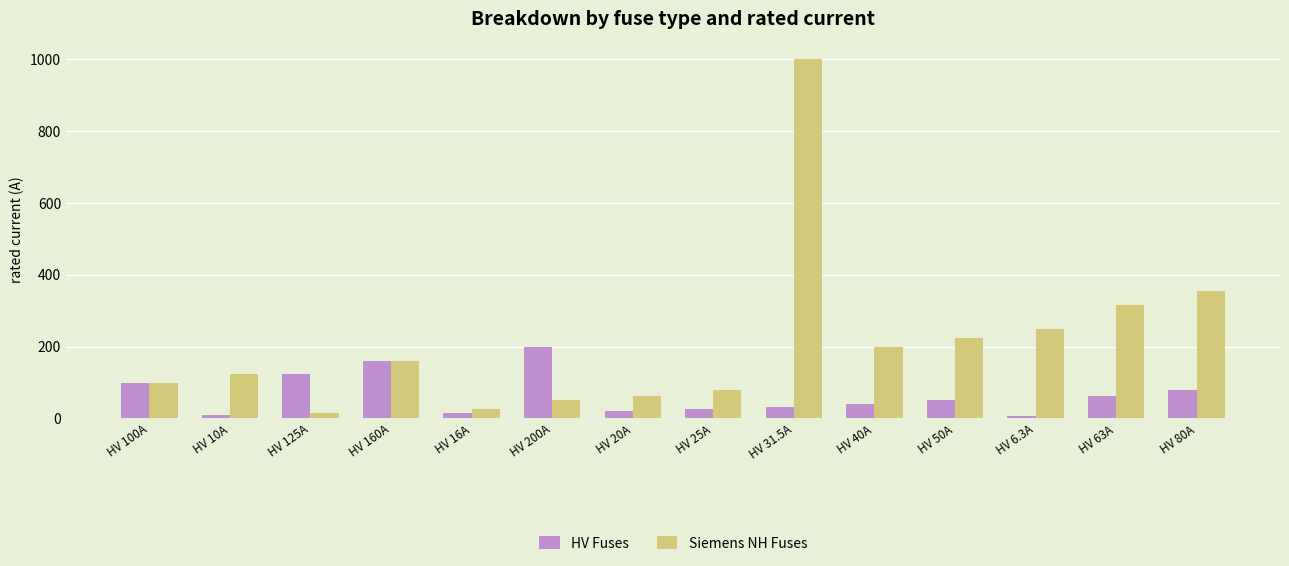

Are the bars horizontal?

No